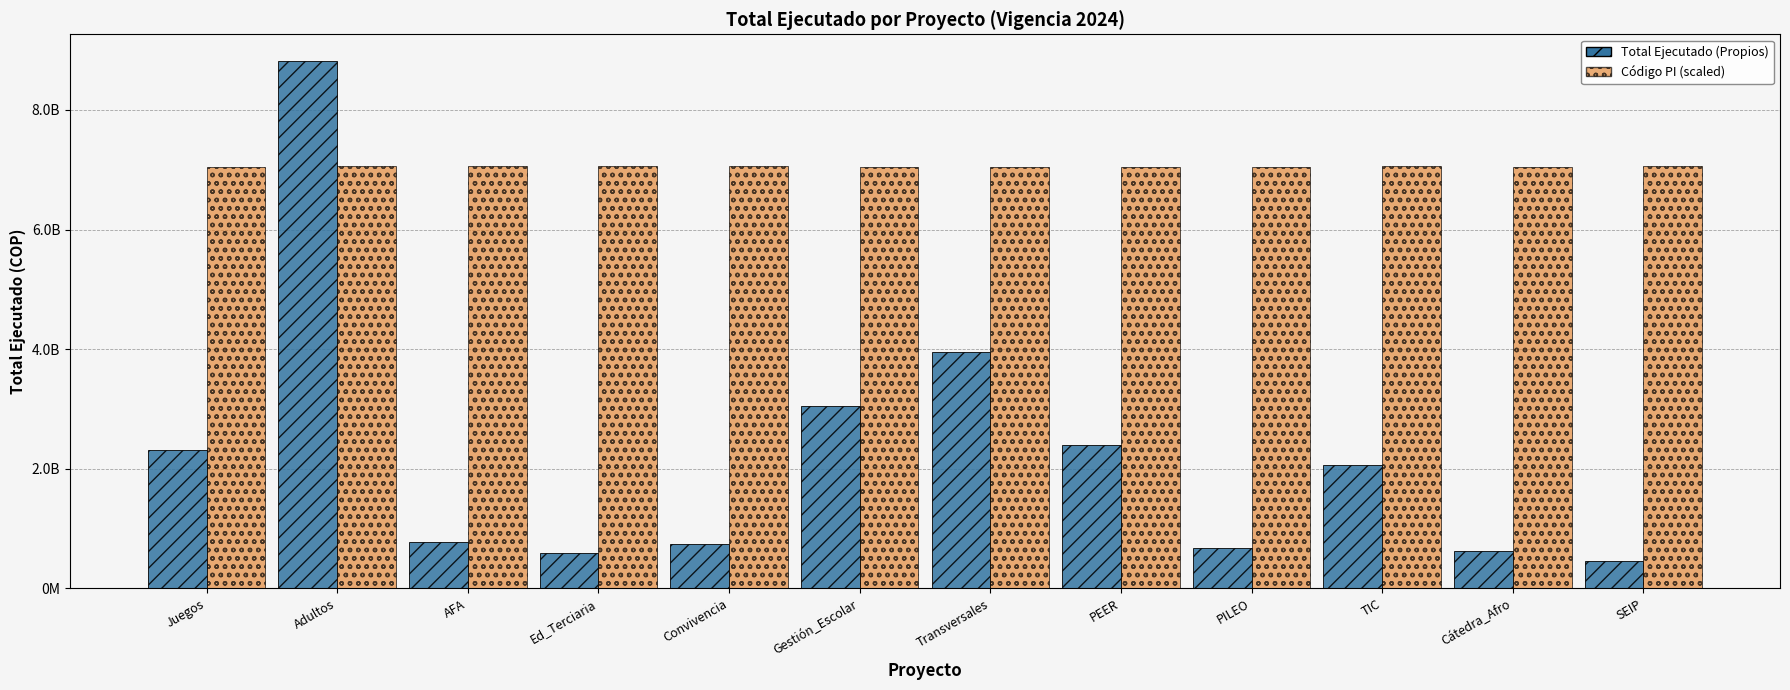

At which label does Código PI (scaled) first exceed 7057373777?

Adultos